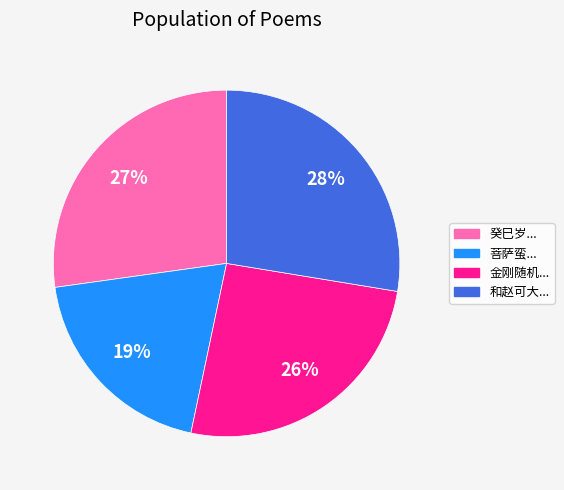

Which category has the smallest portion of the pie?

菩萨蛮...